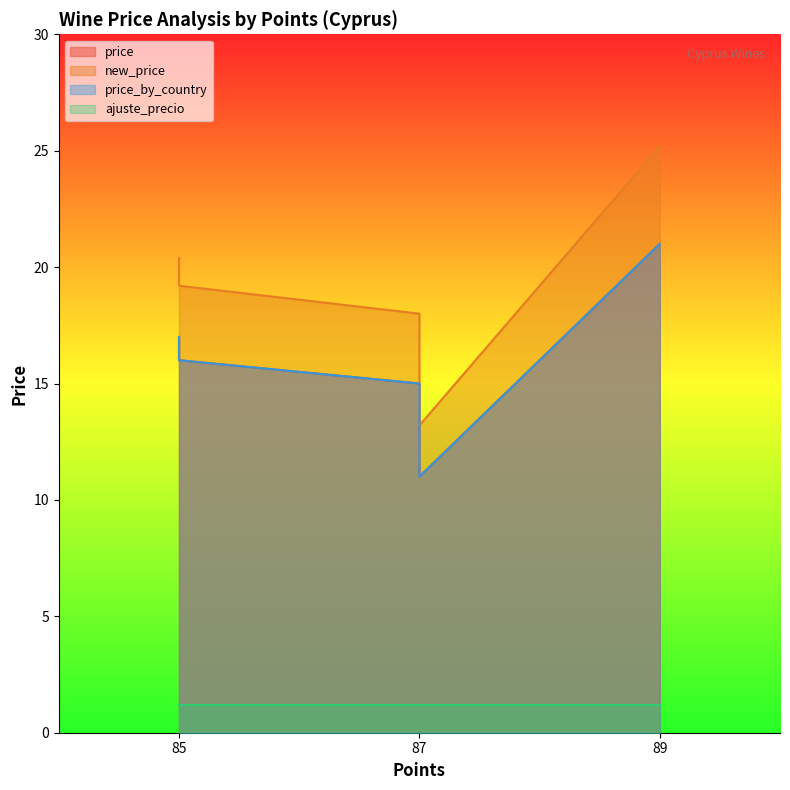

What is the difference between the second highest and second lowest values in the price_by_country series?

2.0